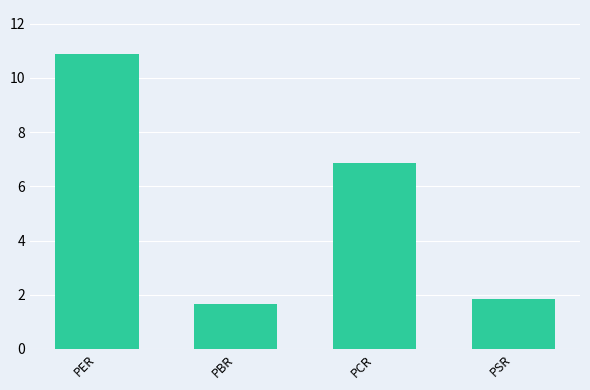

What is the difference between the maximum and minimum values?

9.2